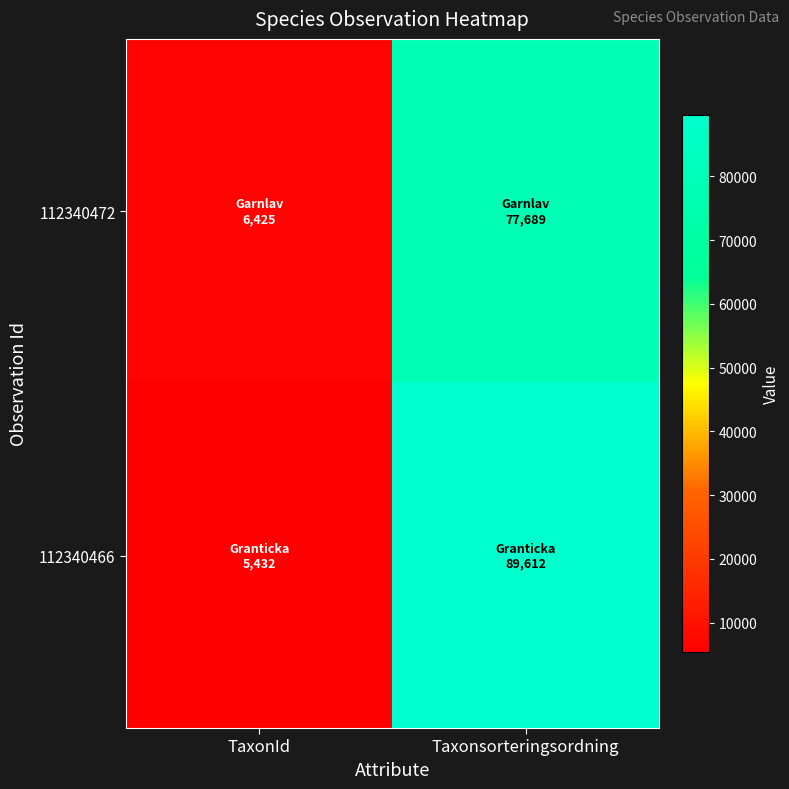

What is the total value across all series at TaxonId?

11857